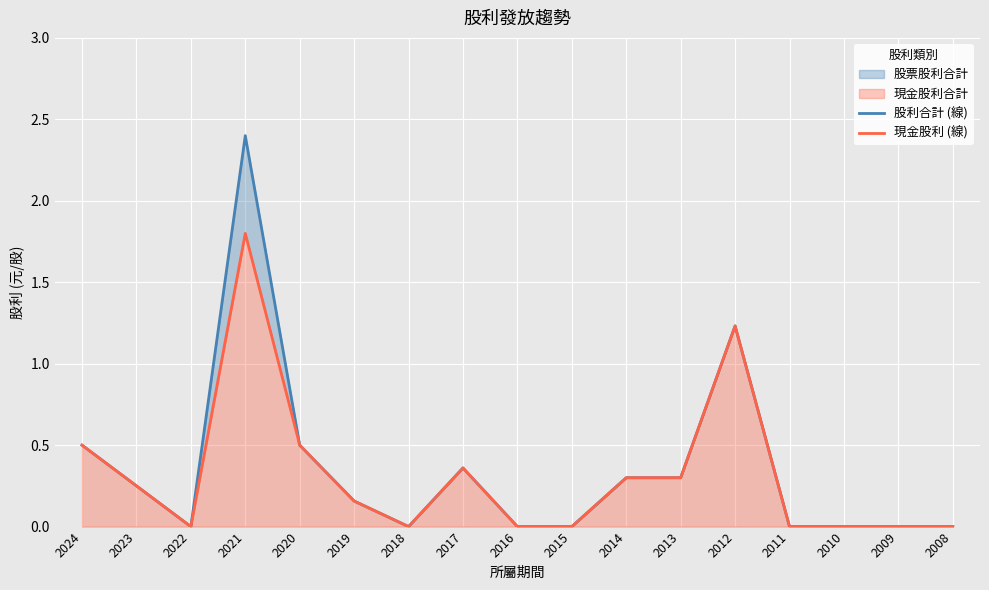

What is the sum of all 現金股利 (線) values?

5.4